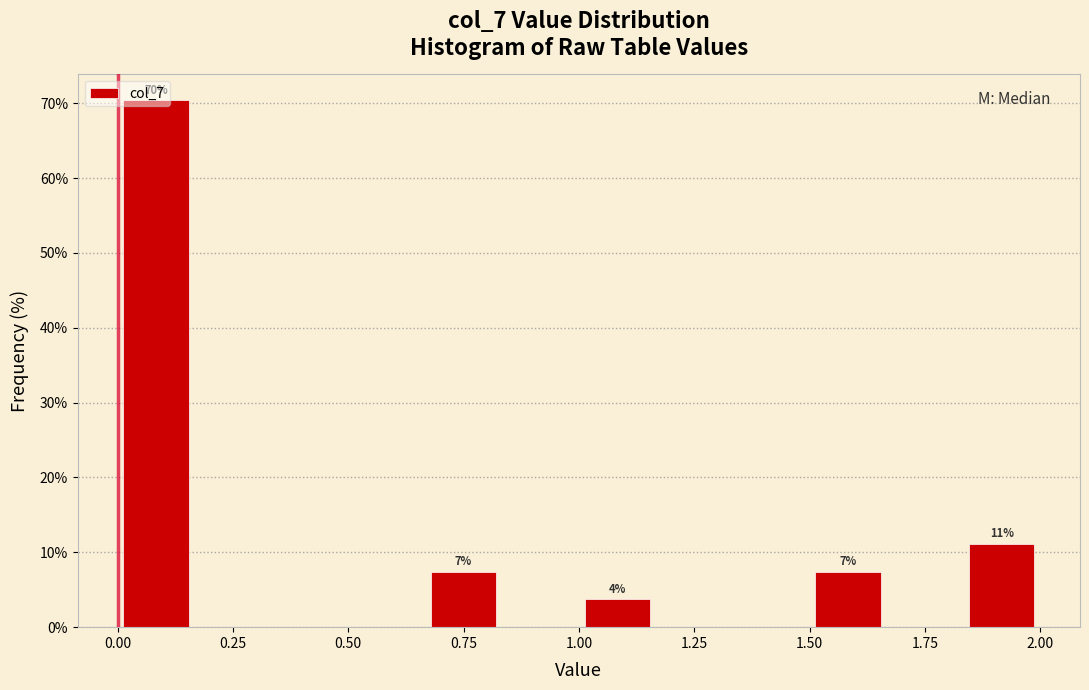

Read against the x-axis, roughly where is the centre of the tallest bar?

0.10